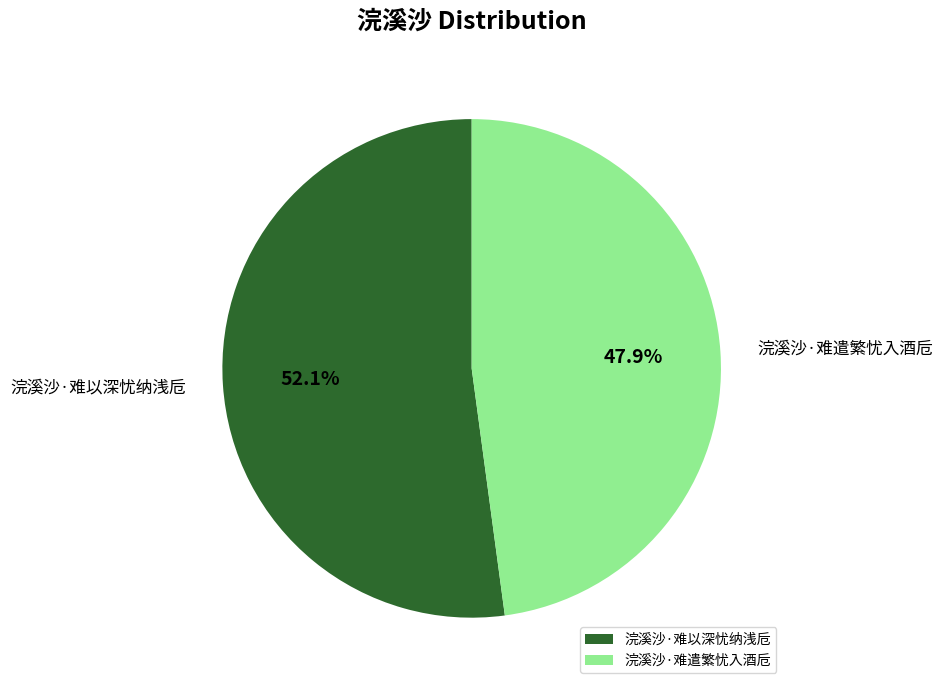

Which has a higher value, 浣溪沙·难以深忧纳浅卮 or 浣溪沙·难遣繁忧入酒卮?

浣溪沙·难以深忧纳浅卮